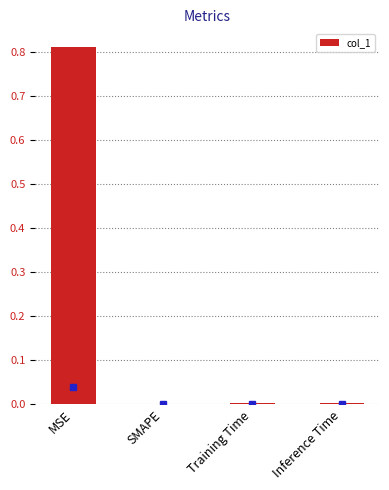

True or false: the data shows 0.4 at SMAPE.

False